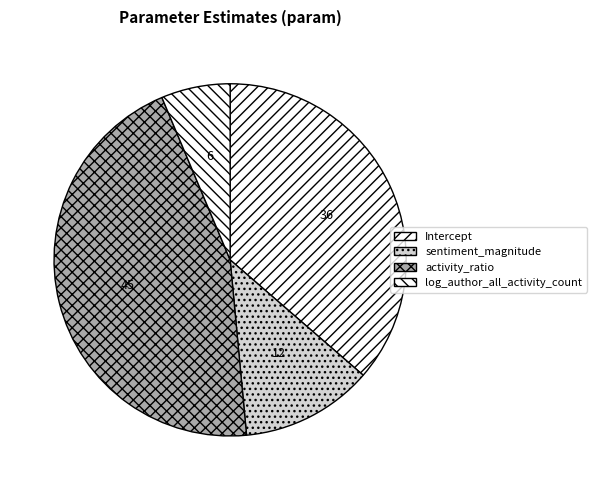

Count the number of slices in the pie.

4